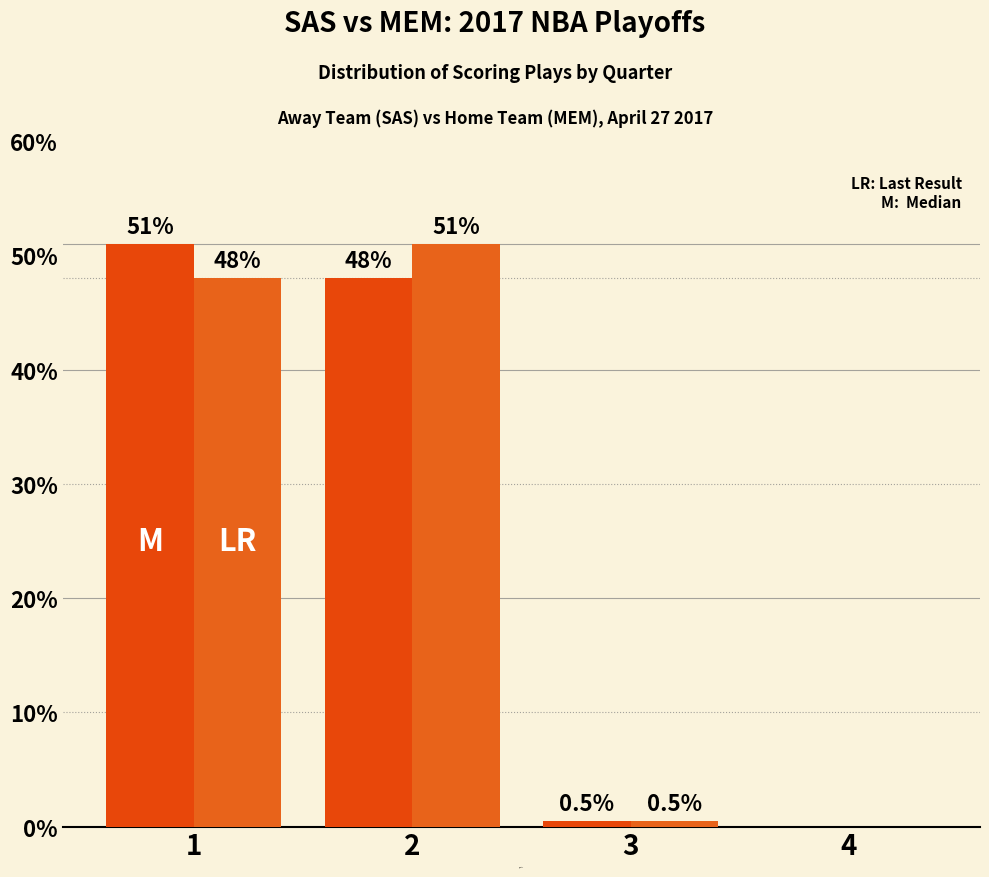

Count the number of data series in this chart.

2